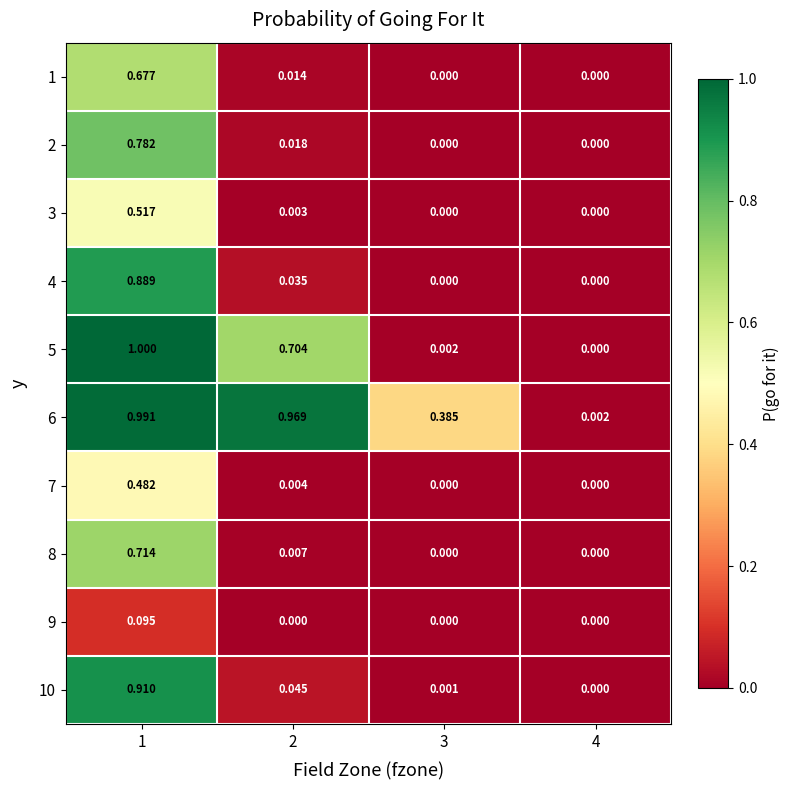

Is the value of 10 at 1 greater than the value of 8 at 1?

Yes